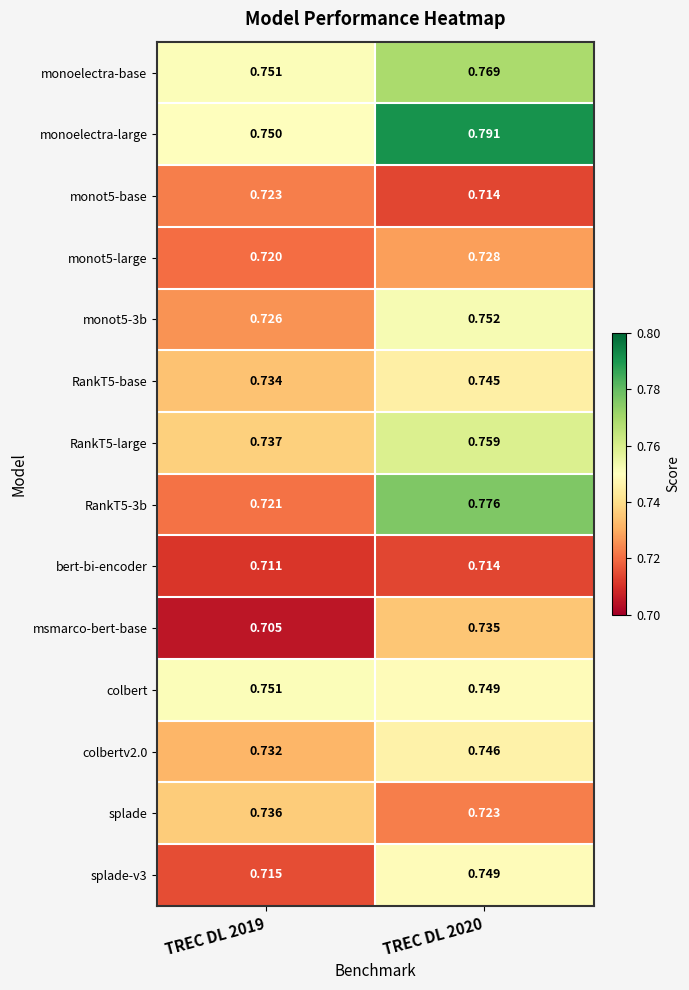

Which series has the largest total across all categories?

monoelectra-large